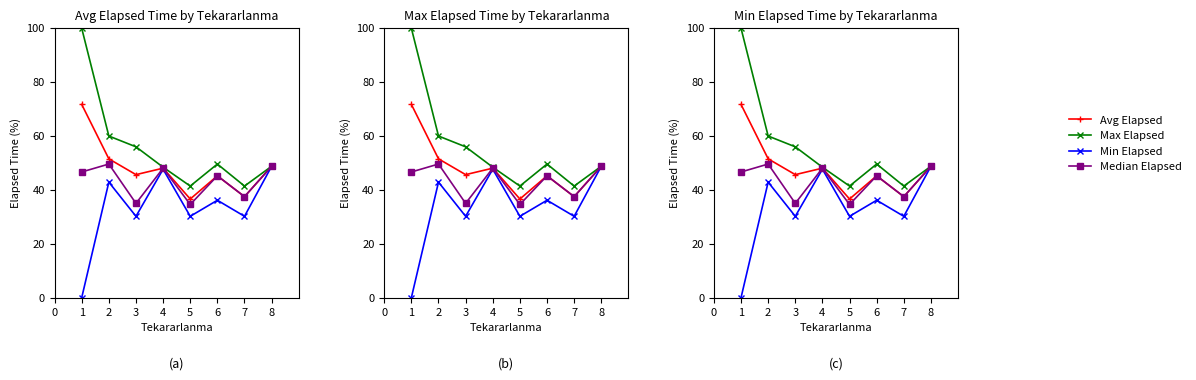

True or false: Max Elapsed and Median Elapsed cross at least once.

False